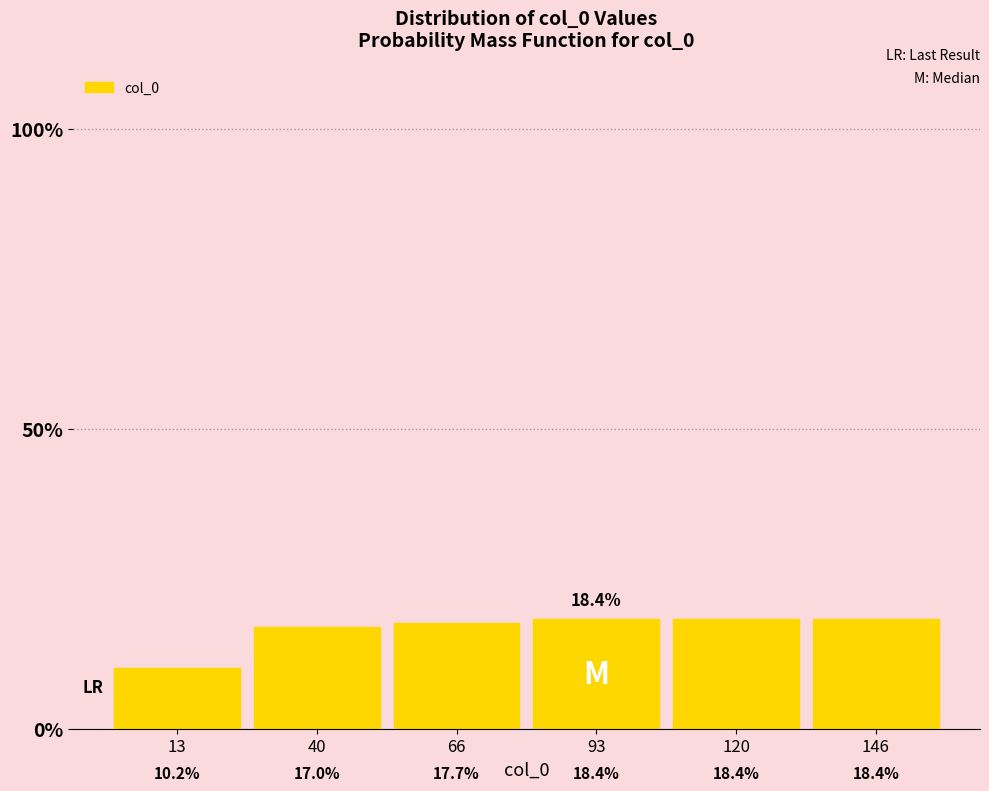

Reading left to right, list every bar in this chart as the range it spans on the x-axis followed by its height. The bar edges are not printed on the chart, so give them approximately, as read against the axis.

0 to 25: 10.2
25 to 55: 17.0
55 to 80: 17.7
80 to 105: 18.4
105 to 135: 18.4
135 to 160: 18.4